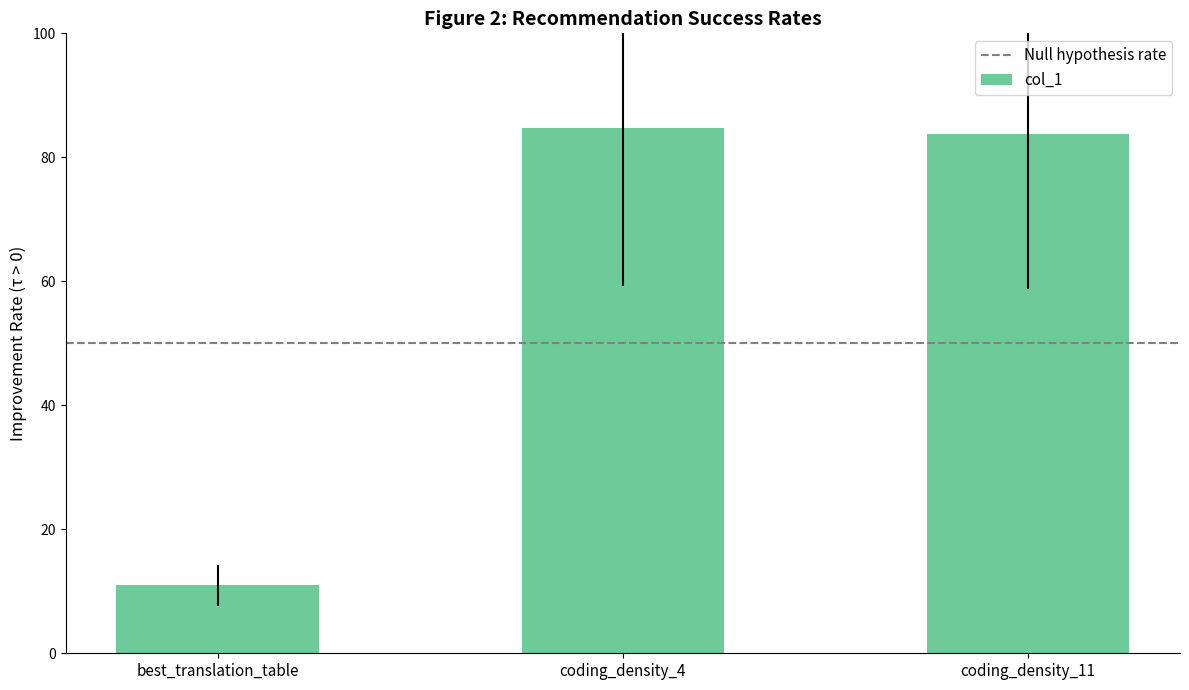

Are the bars horizontal?

No